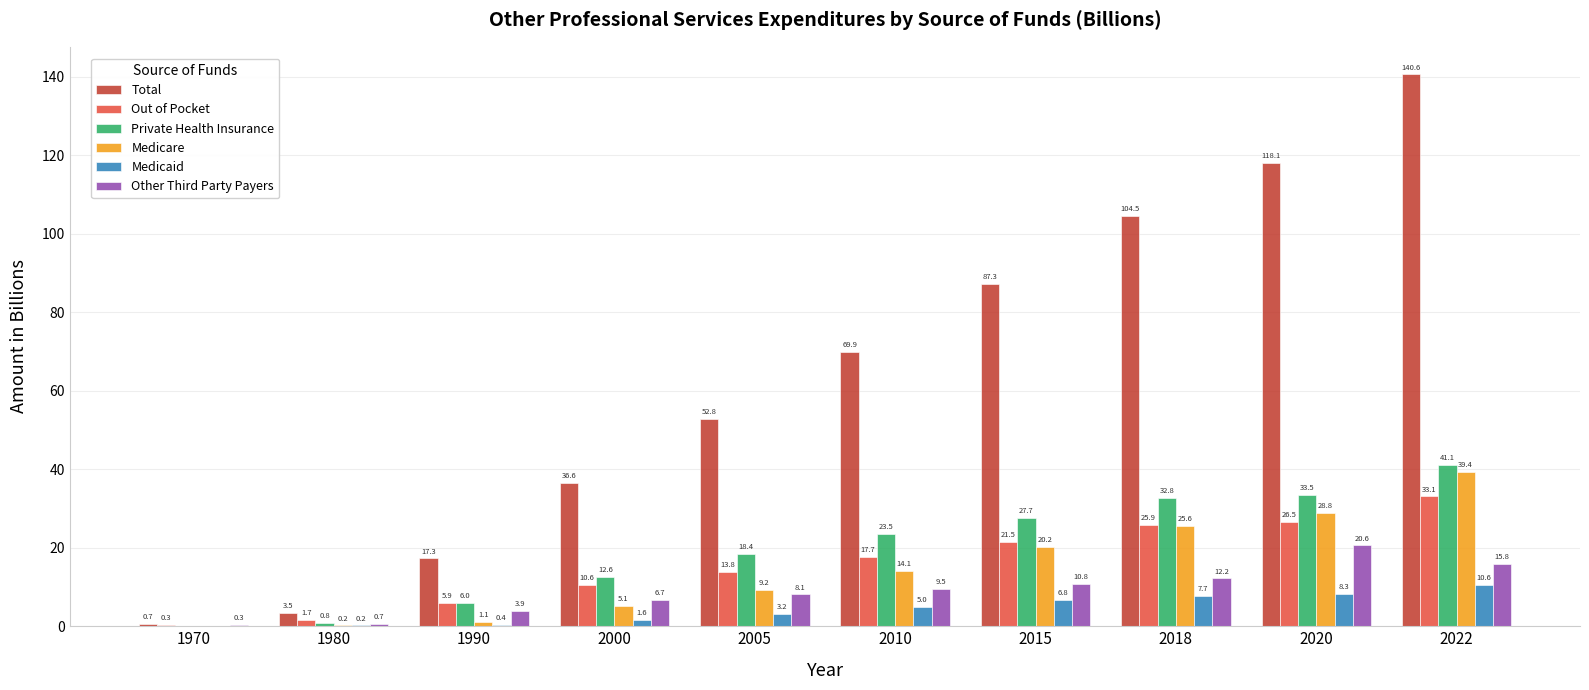

The Medicare series shows 0.0 at 1970. True or false?

True